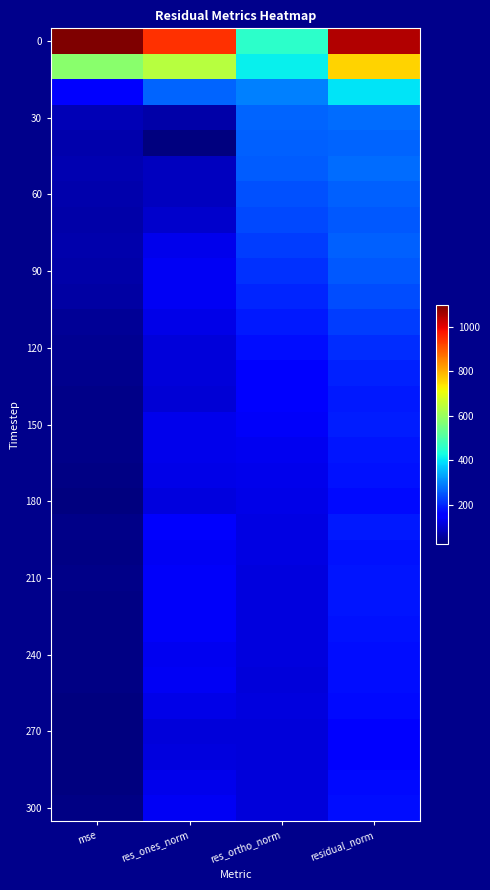

At which category does the chart reach its minimum across all series?

mse